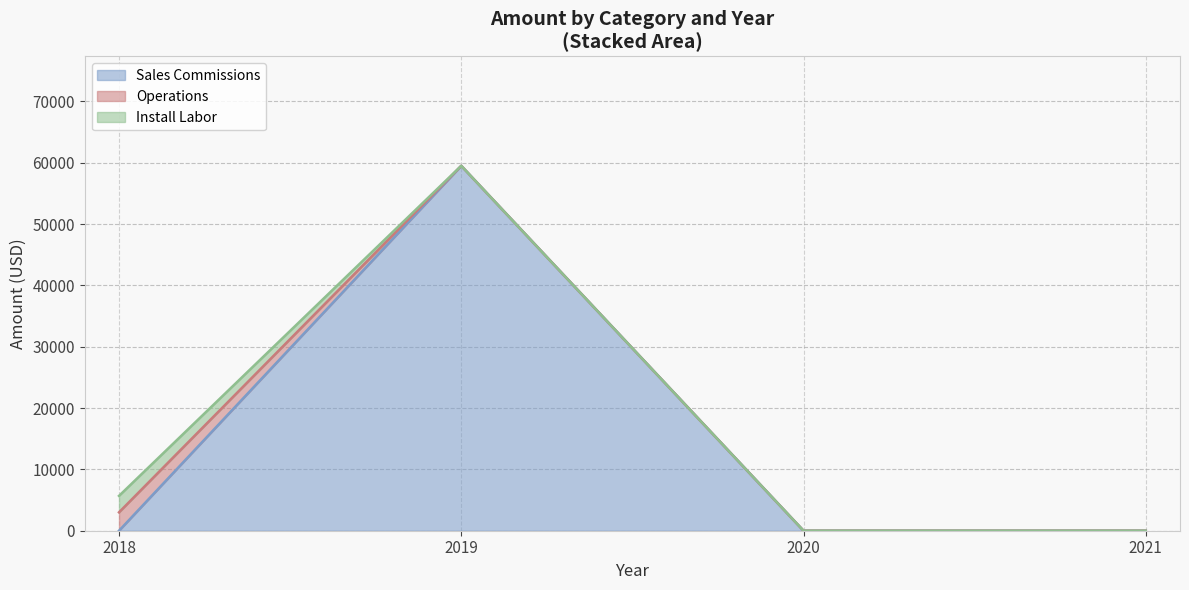

At how many categories does at least one series exceed 3577?

1